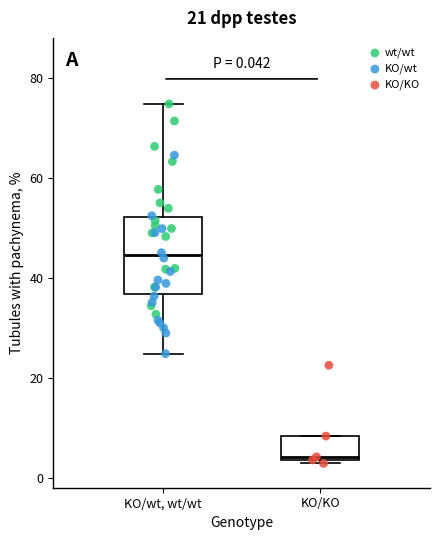

Which box's median line is the lowest?

KO/KO